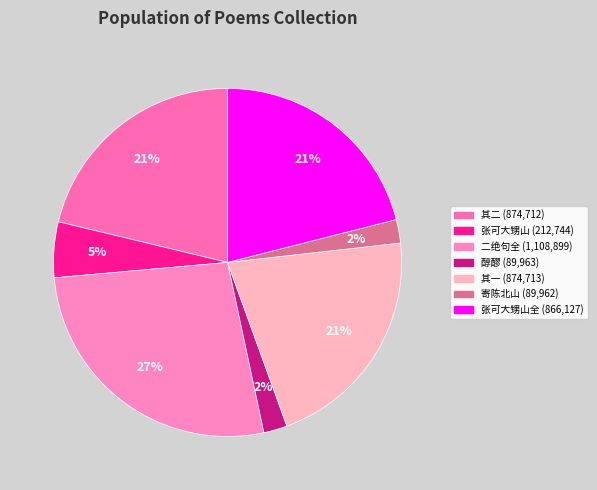

Is there a majority slice in this chart?

No